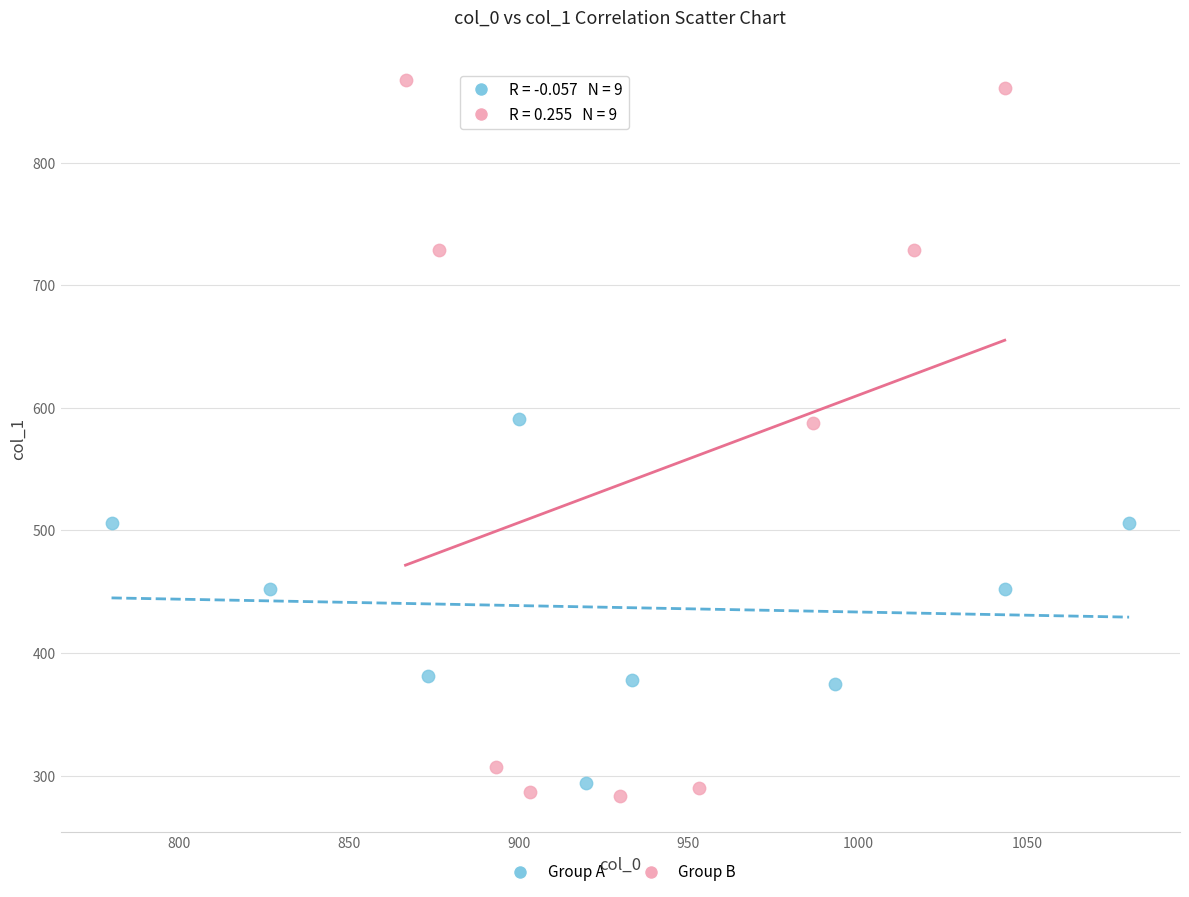

Which series has the largest Y range (max minus min)?

Group B